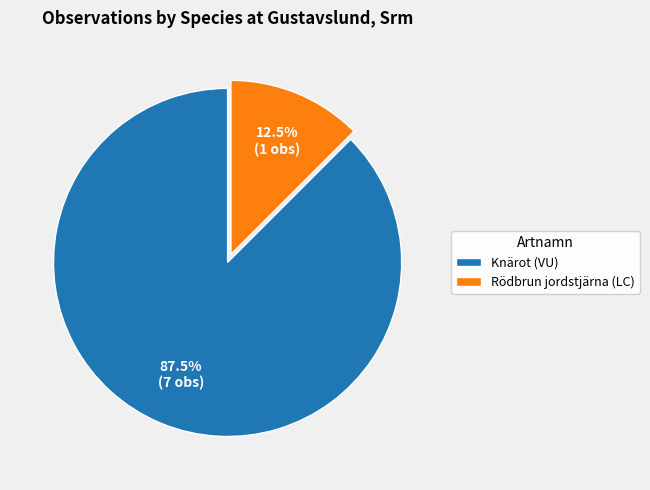

Combined, do Rödbrun jordstjärna (LC) and Knärot (VU) account for over 50%?

Yes